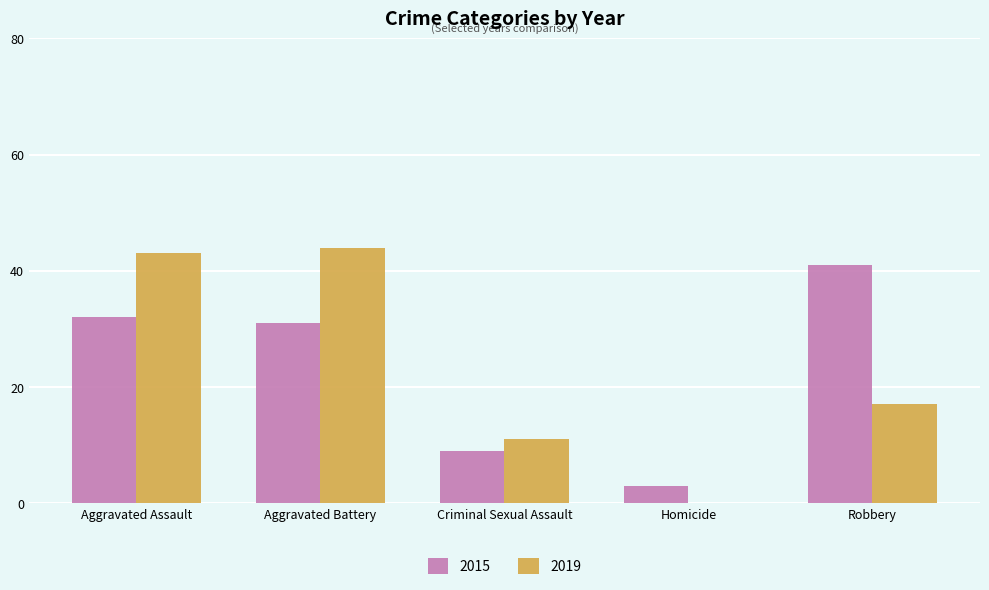

True or false: 2019 has a value of 24 at Robbery.

False